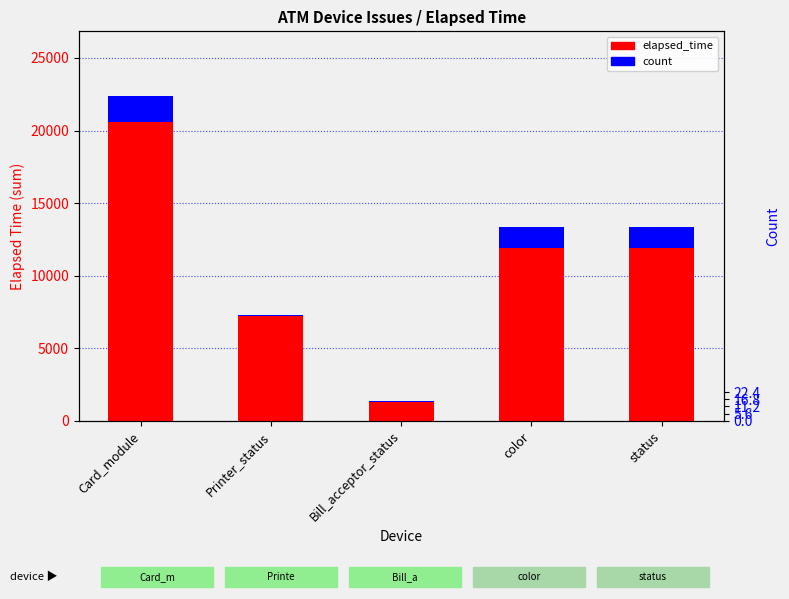

Rank the categories by elapsed_time value from lowest to highest.

Bill_acceptor_status, Printer_status, color, status, Card_module